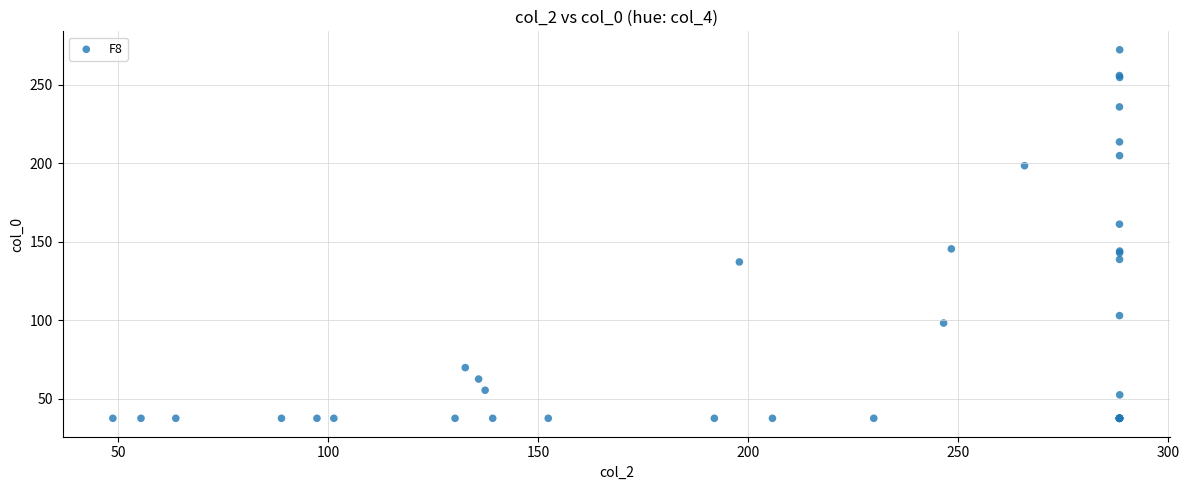

What Y value in the scatter plot is closest to 155?

161.3